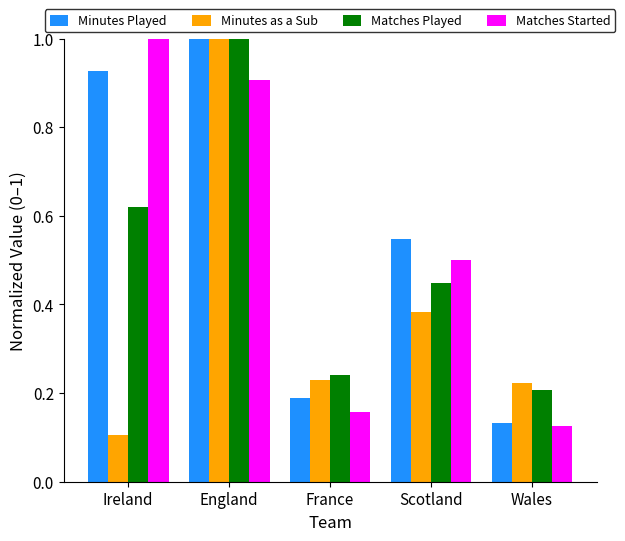

What is the greatest value displayed?

1.0